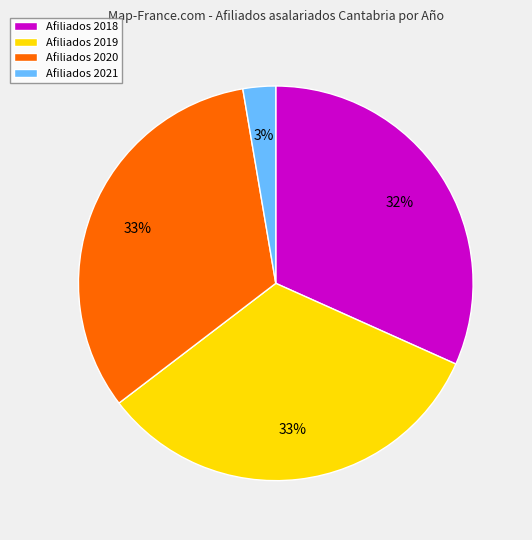

To the nearest percent, what portion does Afiliados 2018 represent?

32%